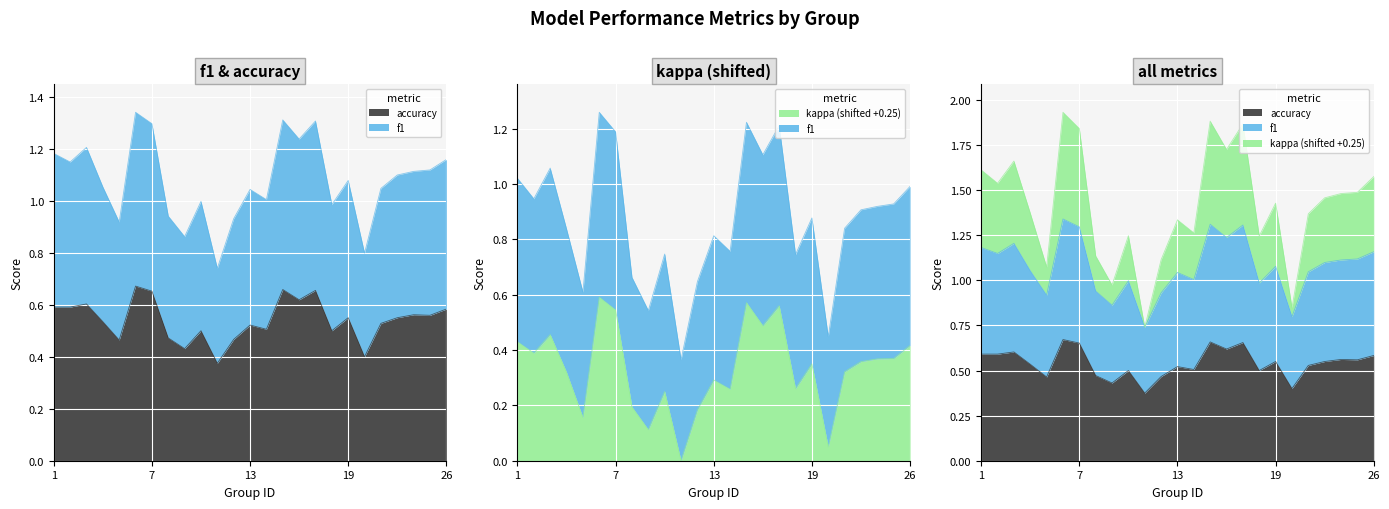

What is the value of the kappa point at the 13th from the left?

0.3